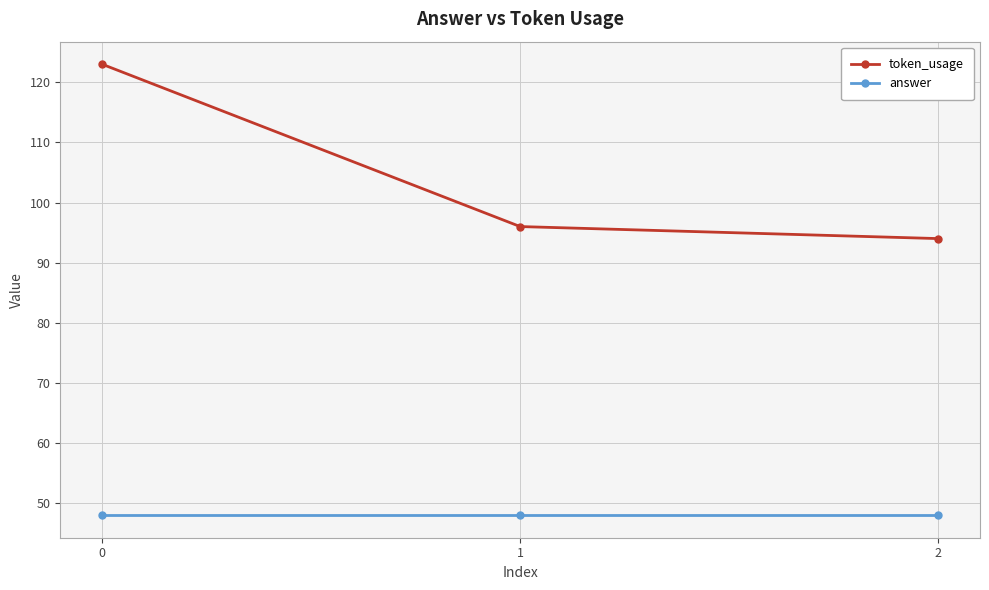

What are all the series names shown in the legend?

token_usage, answer